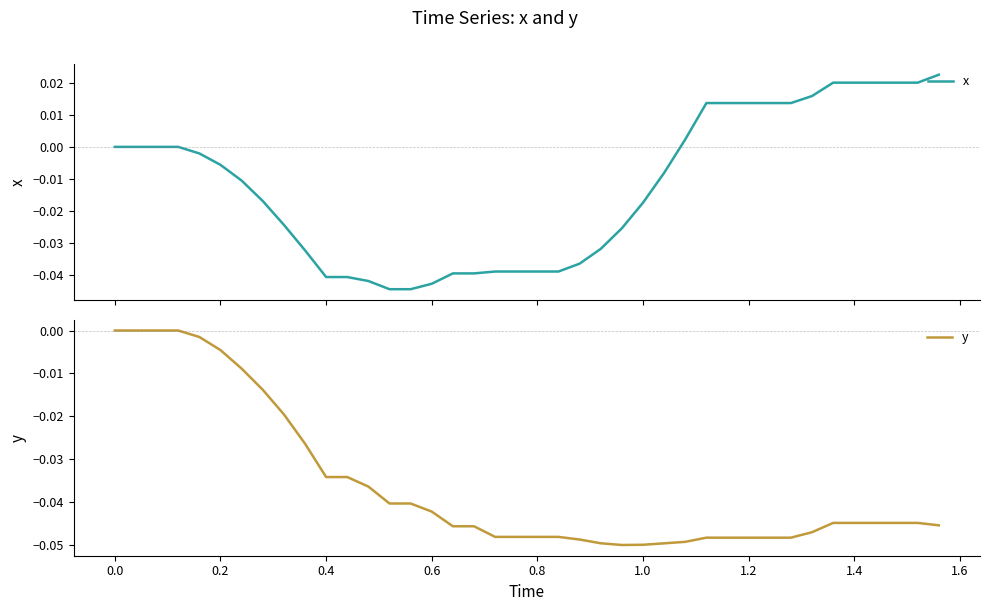

True or false: y has a value of -0.1 at 26.

False